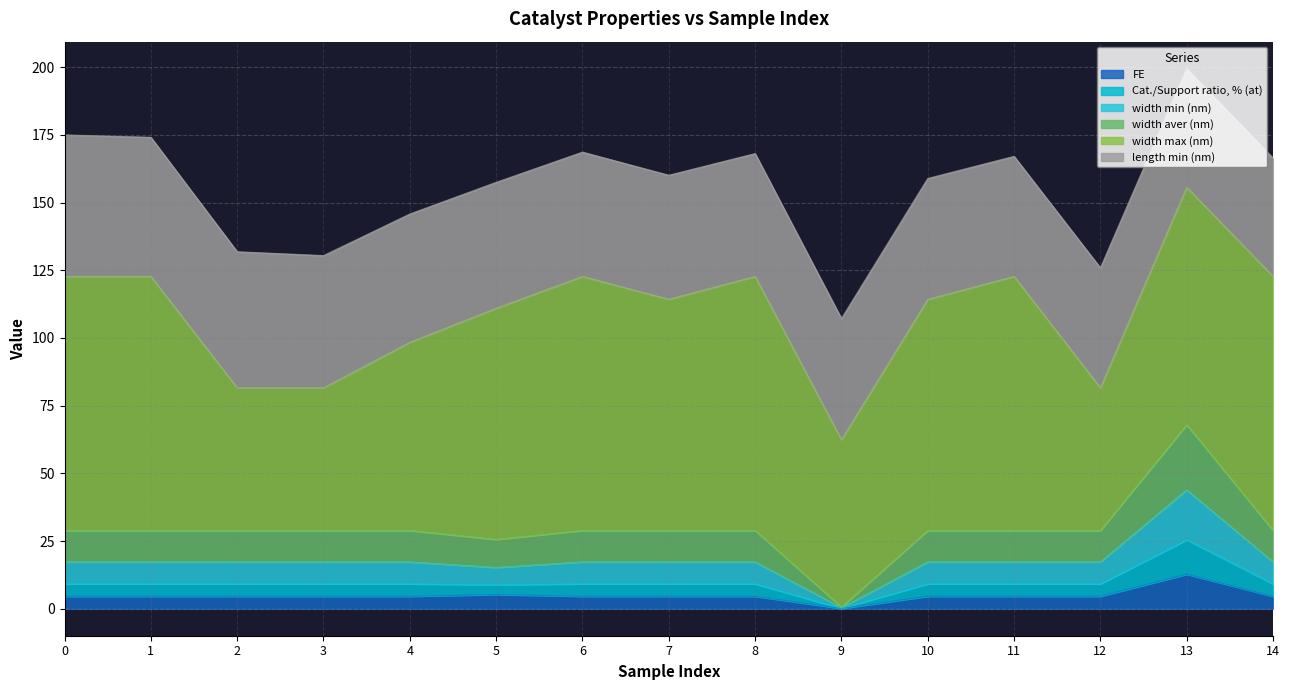

How many lines are shown in the chart?

6